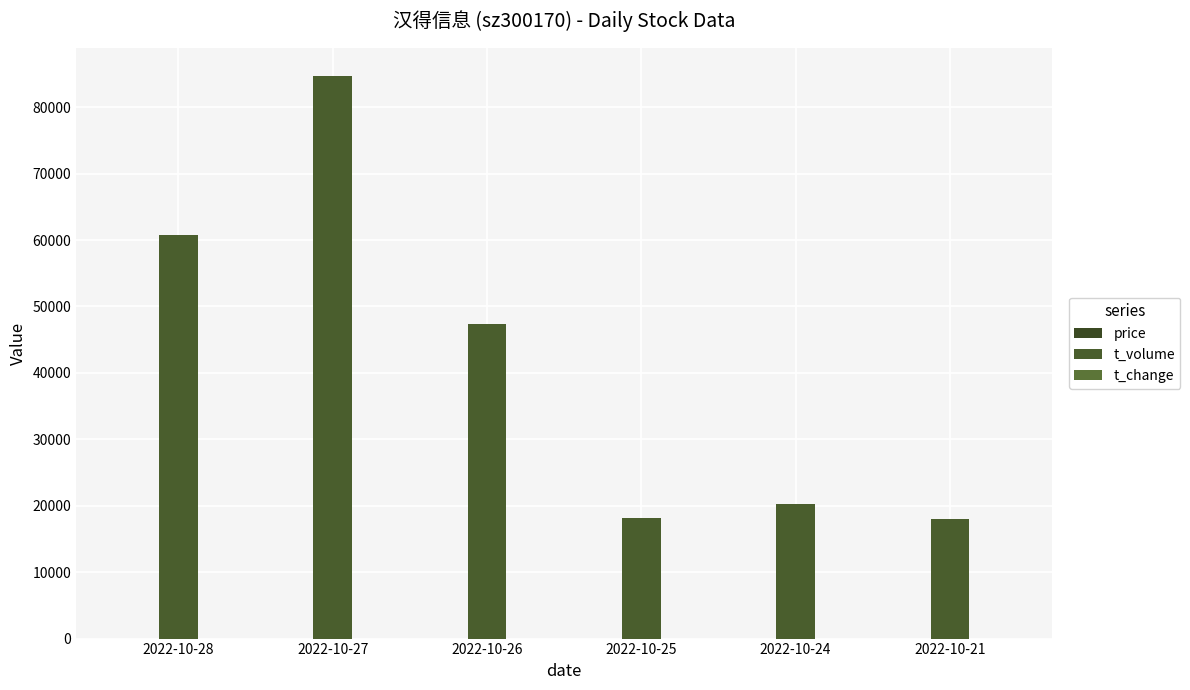

Which category has the highest value in the t_change series?

2022-10-27